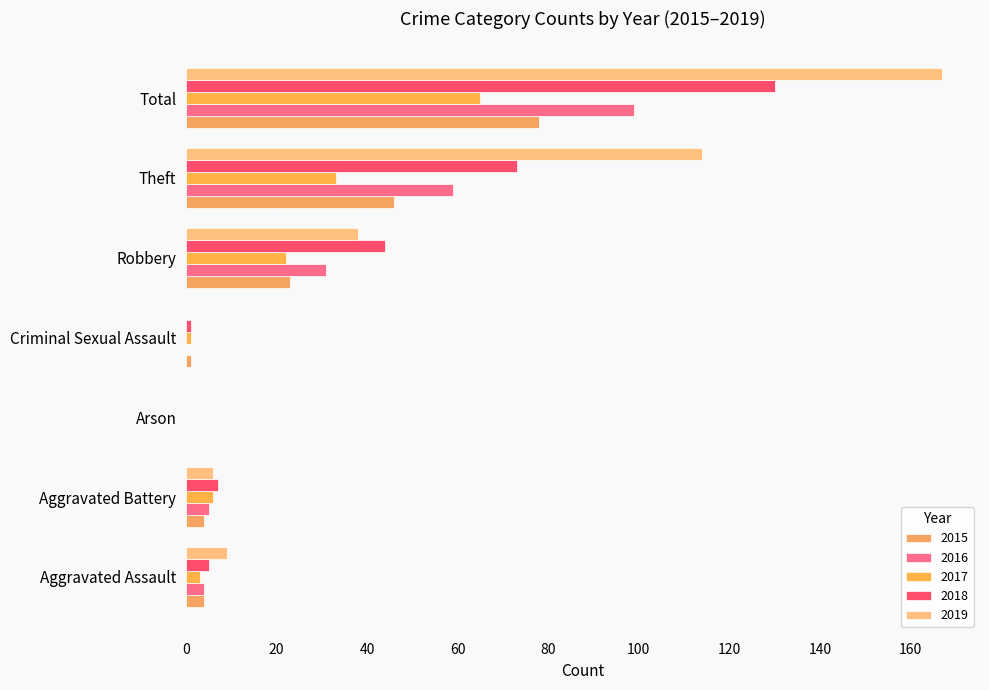

How many distinct data groups are displayed?

5